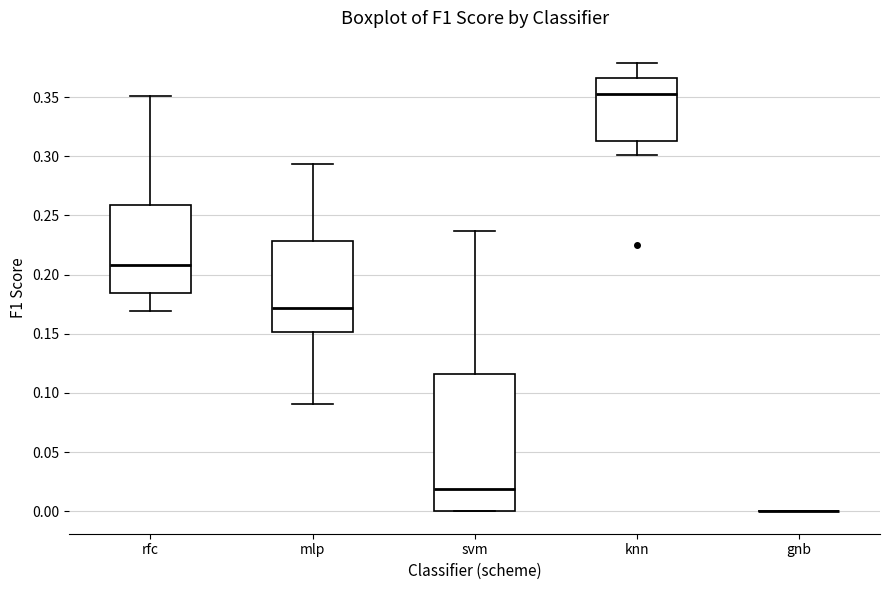

Reading left to right, transcribe this box plot: for each box, give where its median line is, the range the box spans, and where its two whiskers end, as read against the y-axis. The values are not printed on the chart, so give them approximately, as read against the axis.

rfc: median 0.210, box 0.185 to 0.260, whiskers 0.170 to 0.350
mlp: median 0.170, box 0.150 to 0.230, whiskers 0.090 to 0.295
svm: median 0.020, box 0.000 to 0.115, whiskers 0.000 to 0.235
knn: median 0.350, box 0.315 to 0.365, whiskers 0.300 to 0.380
gnb: box collapsed to a line at 0.000, whiskers 0.000 to 0.000